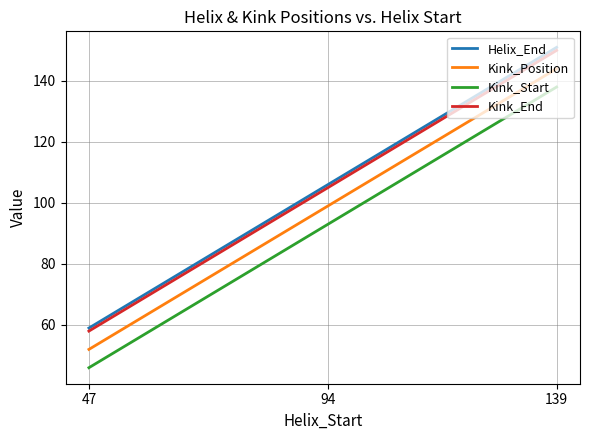

The Kink_Start series shows 60 at 47. True or false?

False